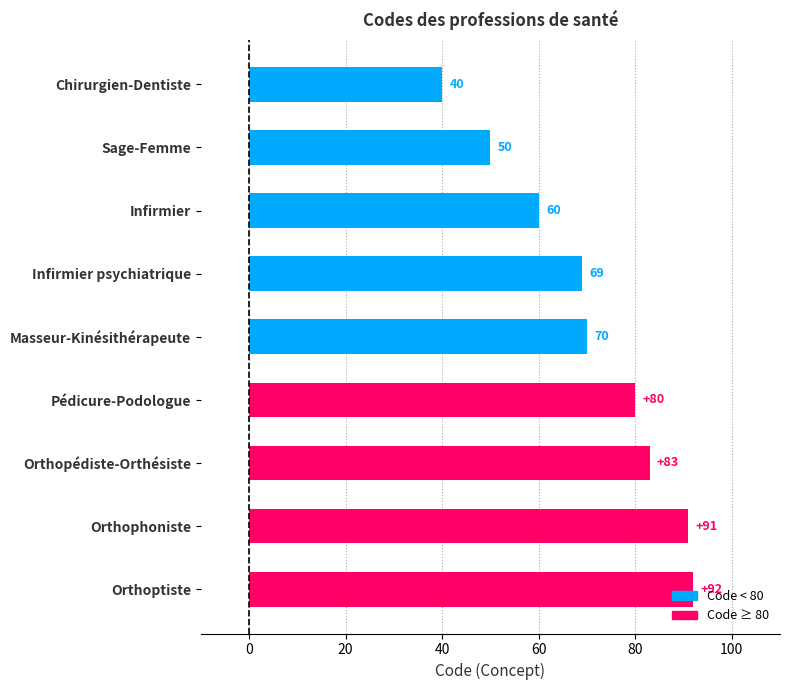

What is the ratio of the value at Orthopédiste-Orthésiste to the value at Infirmier?

1.4